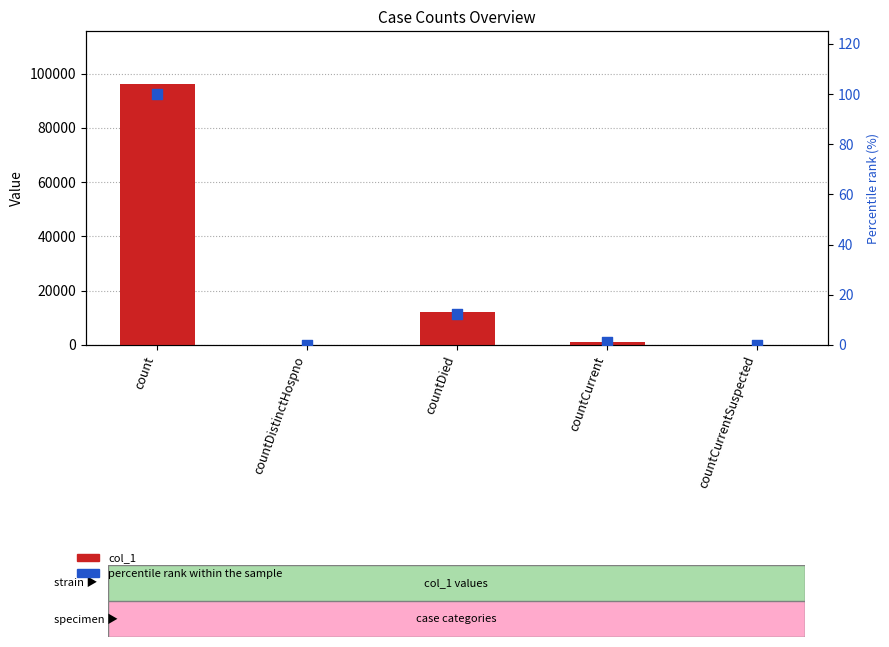

What are all the series names shown in the legend?

col_1, percentile rank within the sample